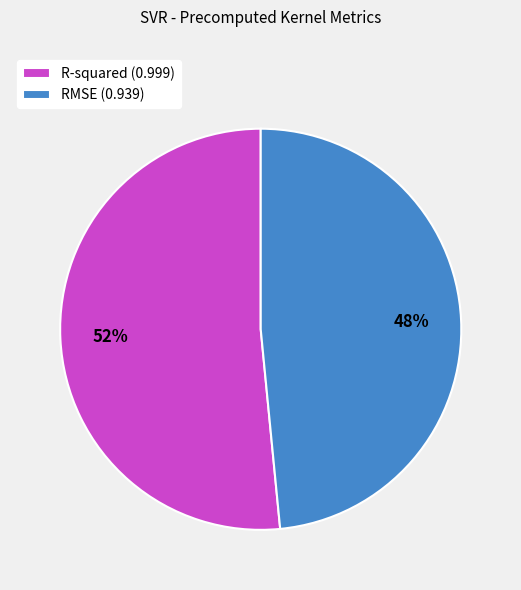

Which slice is the smallest?

RMSE